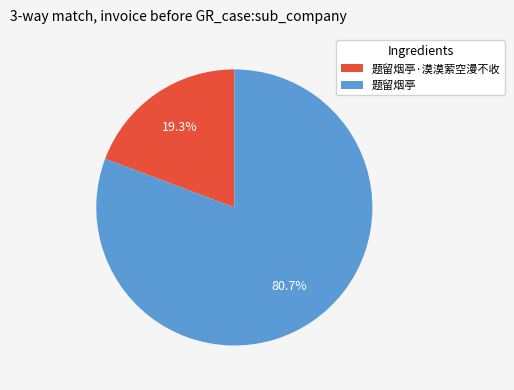

What percentage is NOT represented by 题留烟亭·漠漠萦空漫不收?

80.7%